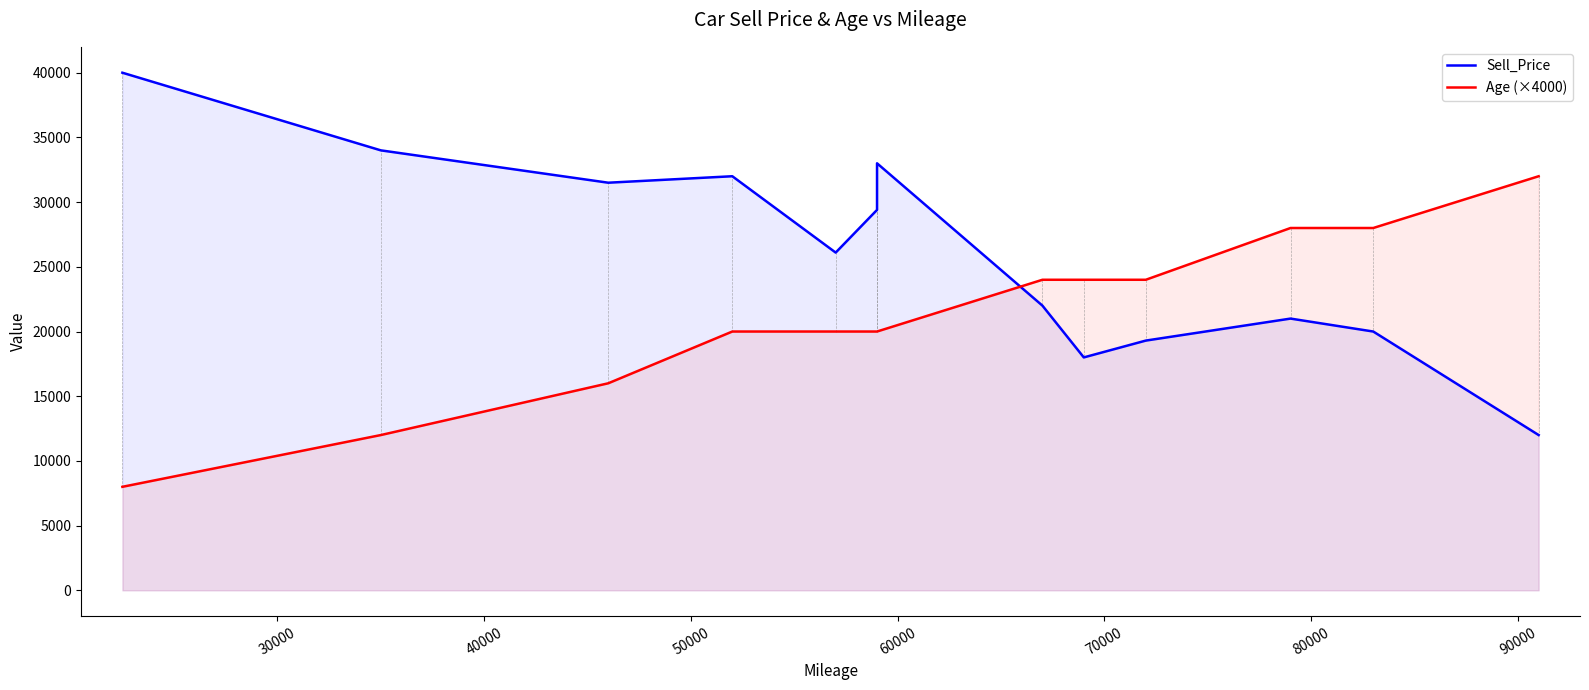

How many Age (×4000) values are between 20000 and 24000?

7